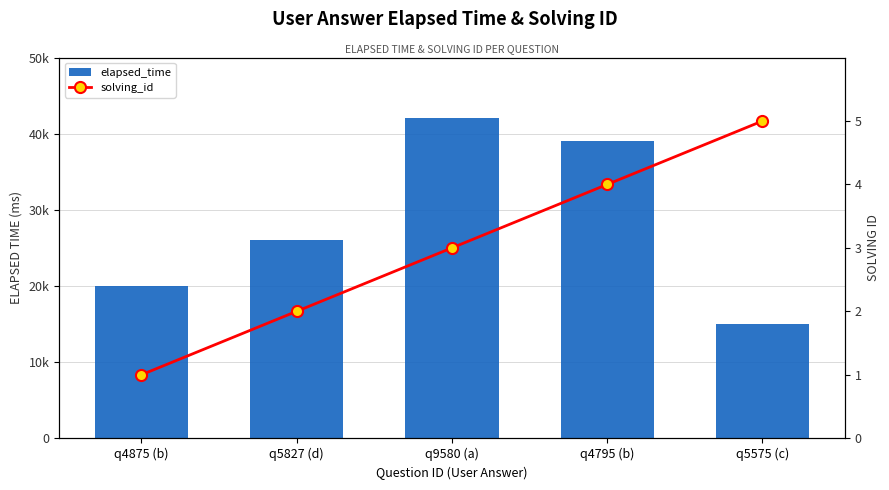

True or false: elapsed_time has a value of 15000 at q5575 (c).

True